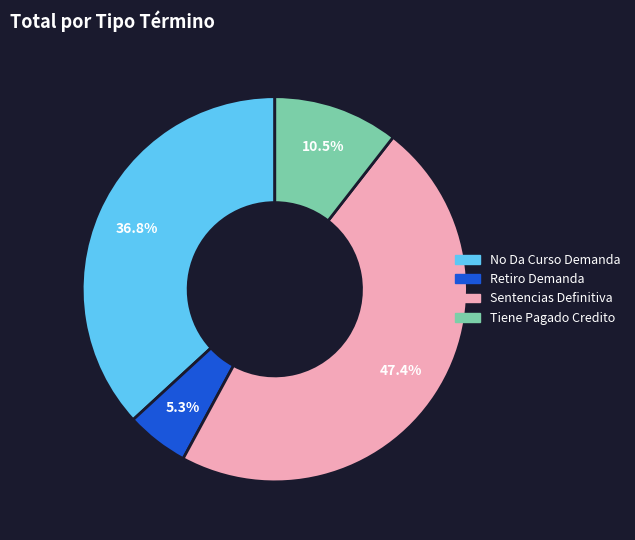

How much of the chart is everything except Sentencias Definitiva?

52.6%